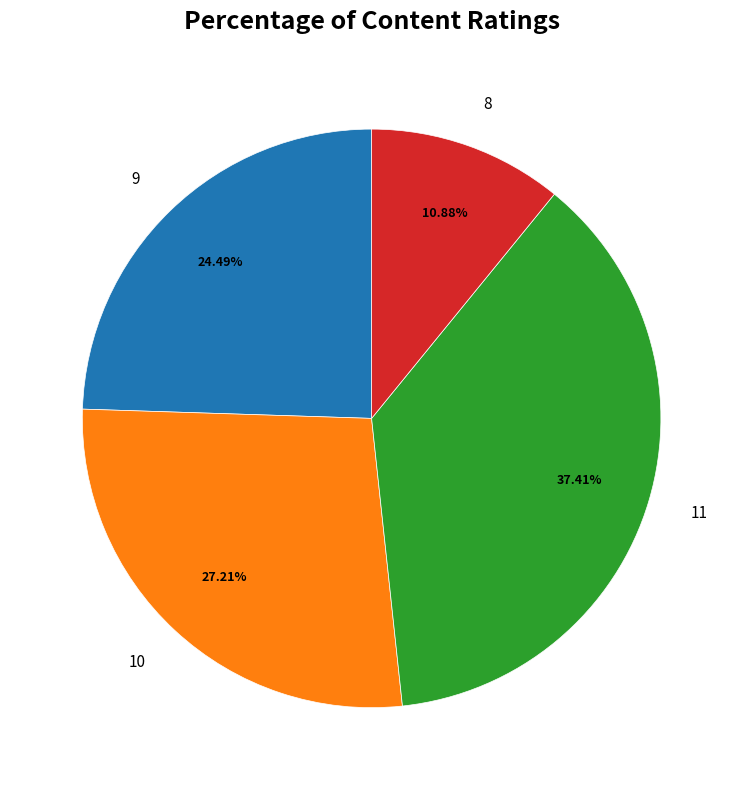

Approximately how many times larger is the value at 8 compared to 11?

0.3